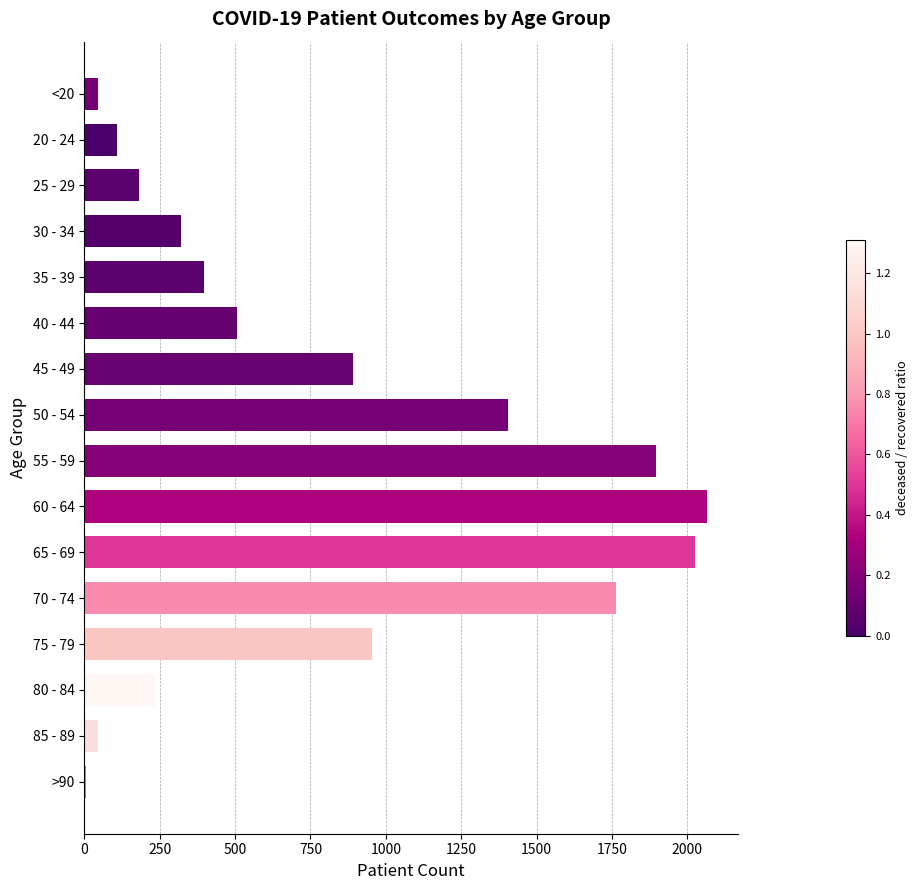

The chart shows a value of 136 at 80 - 84. True or false?

False